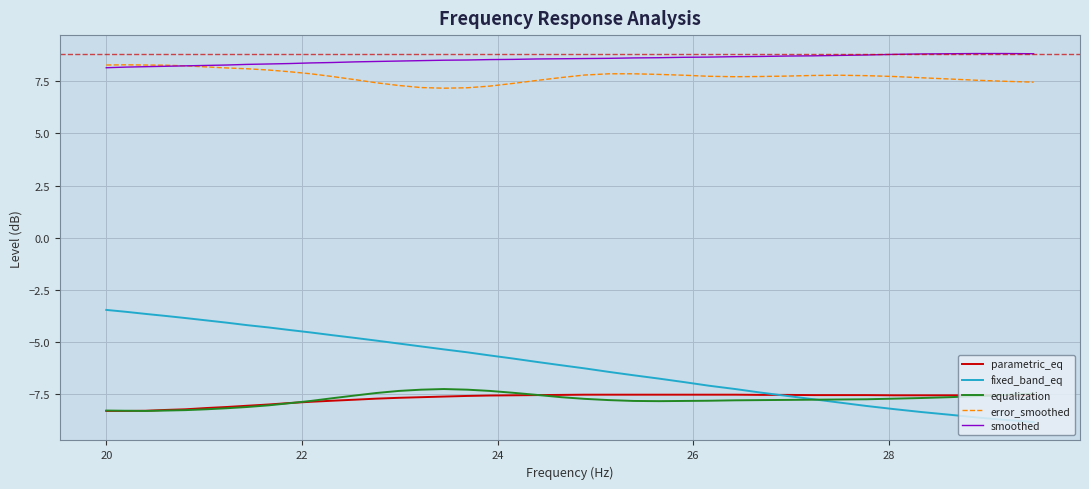

What are all the series names shown in the legend?

parametric_eq, fixed_band_eq, equalization, error_smoothed, smoothed